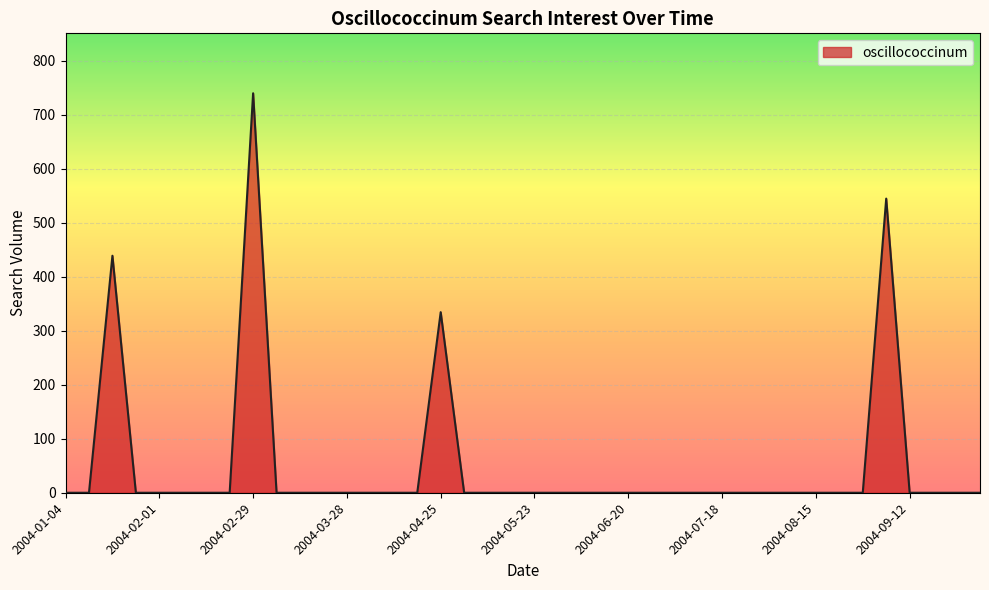

What is the maximum value shown in the chart?

739.6